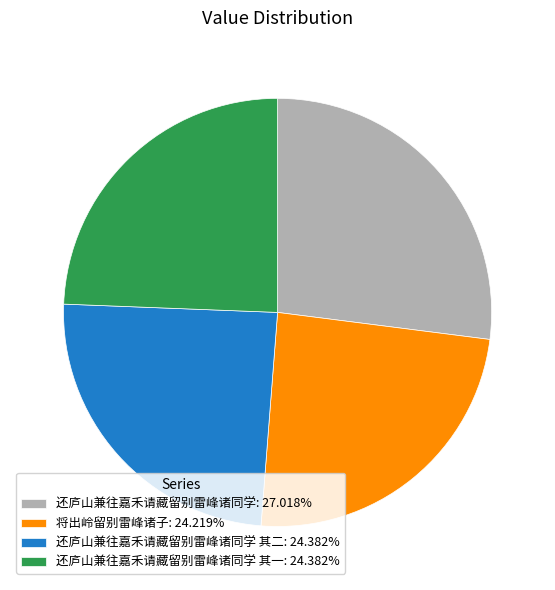

What is the ratio of the value at 还庐山兼往嘉禾请藏留别雷峰诸同学: 27.018% to the value at 还庐山兼往嘉禾请藏留别雷峰诸同学 其一: 24.382%?

1.1